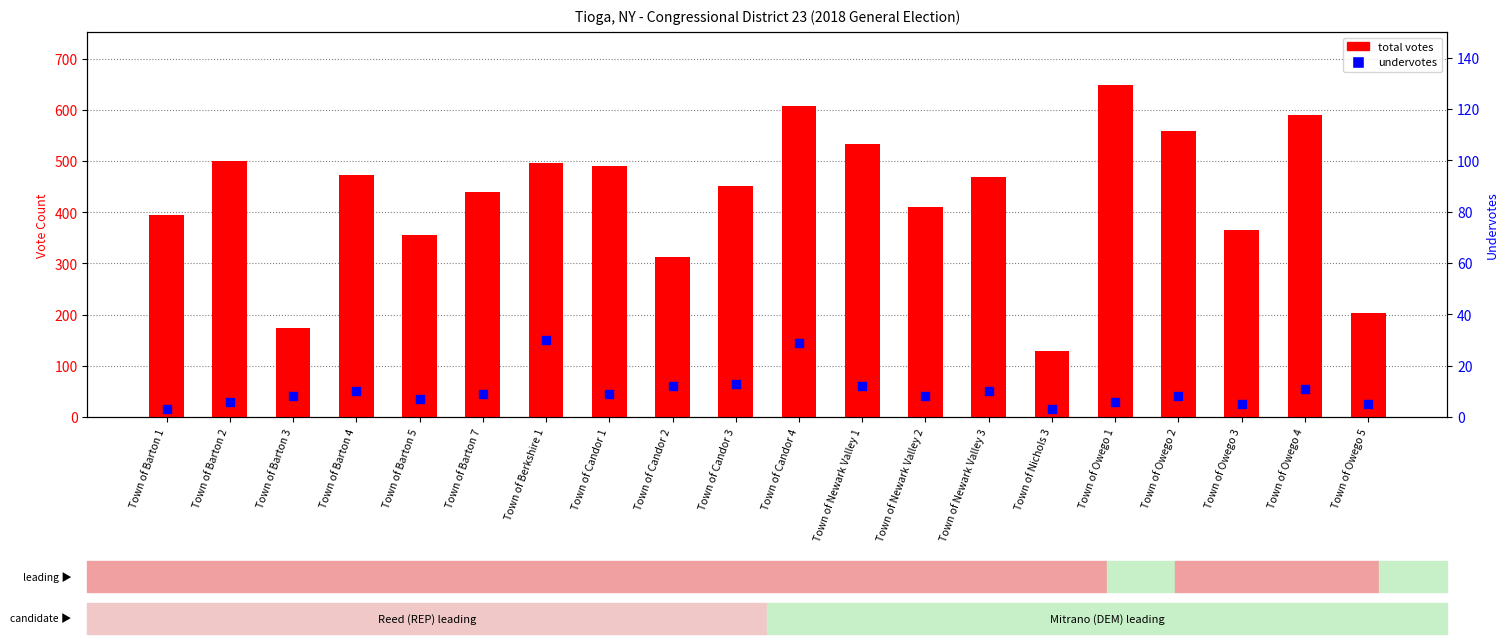

Which series reaches the maximum Y coordinate?

total votes